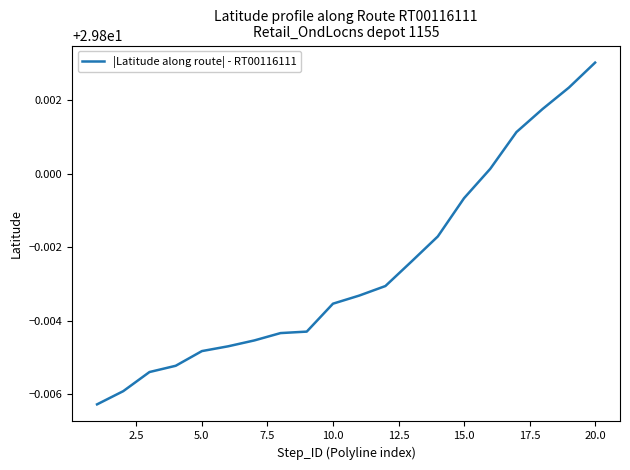

How many categories are shown in the chart?

20